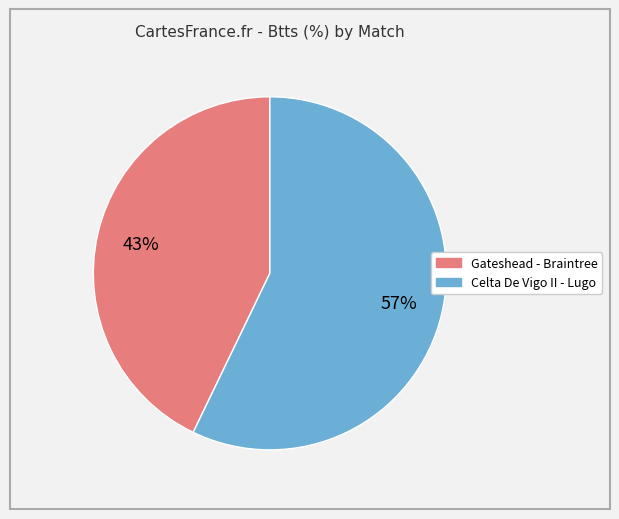

To the nearest percent, what portion does Celta De Vigo II - Lugo represent?

57%